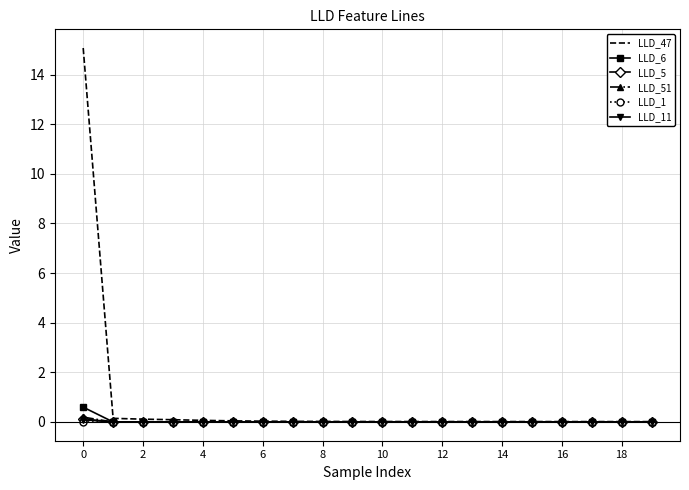

Which series has the largest total across all categories?

LLD_47